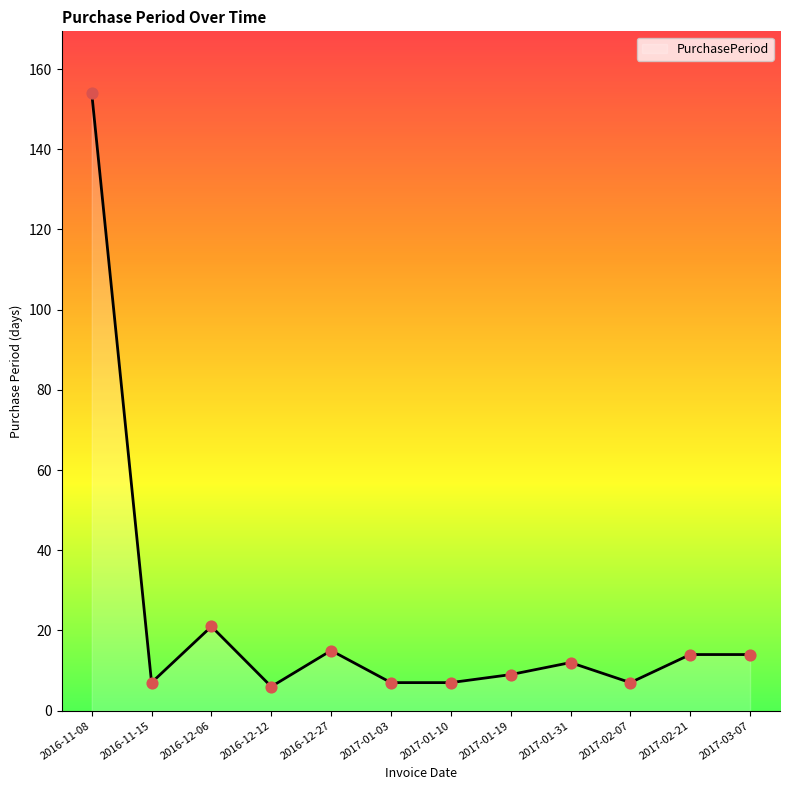

Approximately how many times larger is the value at 2017-01-10 compared to 2017-01-19?

0.8